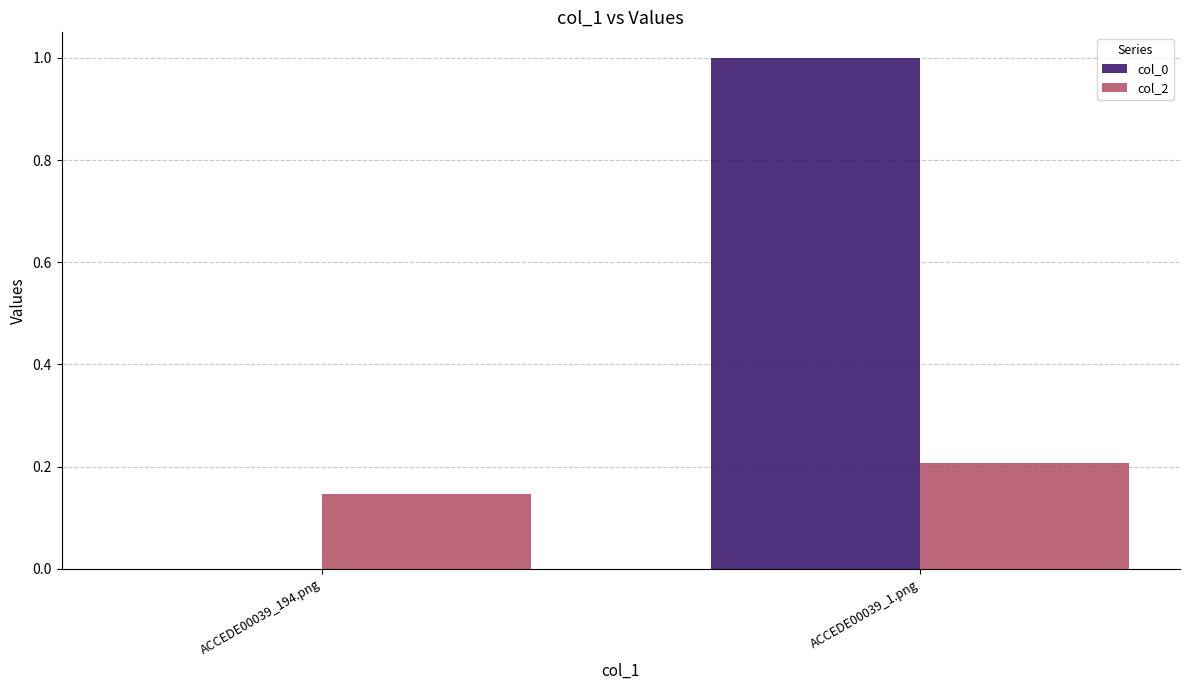

Which series changed the most between ACCEDE00039_194.png and ACCEDE00039_1.png?

col_0